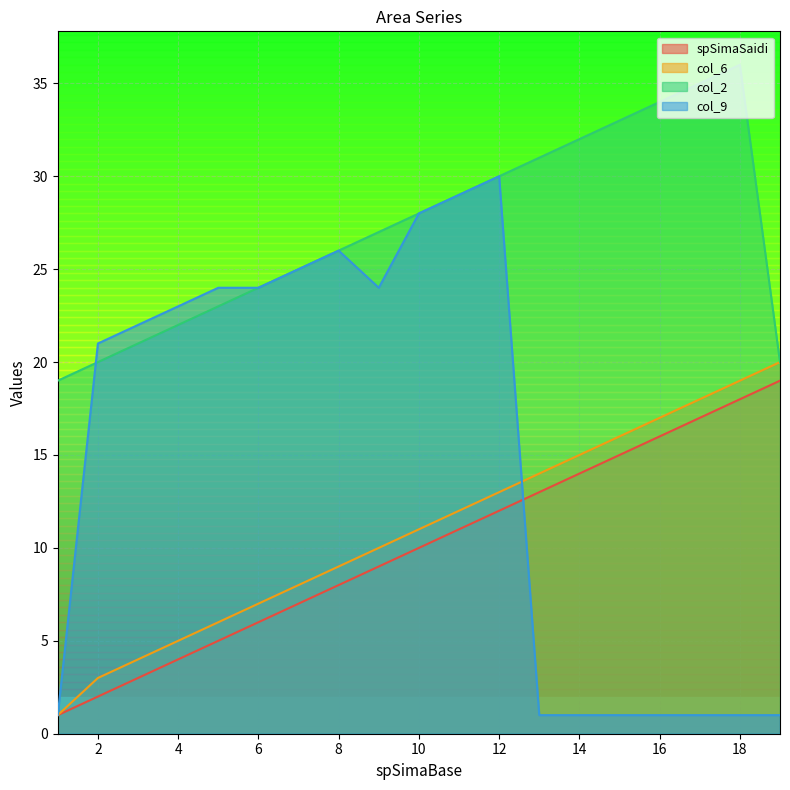

True or false: col_9 and col_2 cross at least once.

True